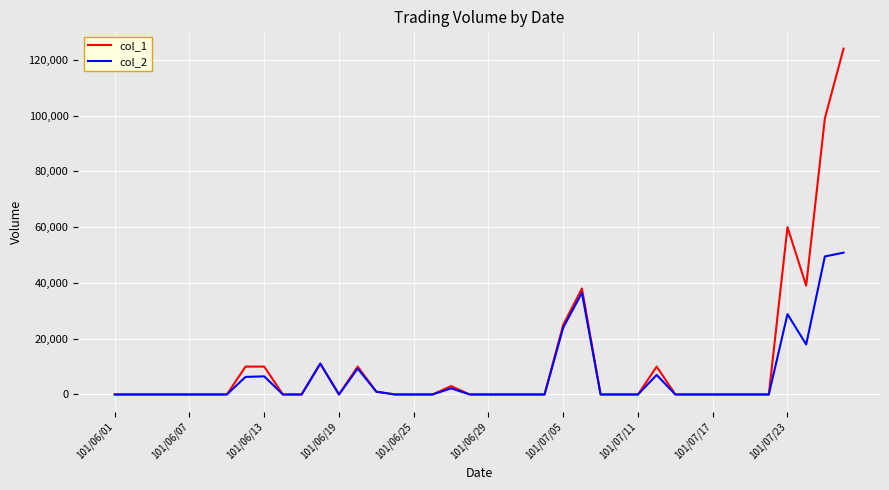

Is this an area chart (filled region under the line)?

No